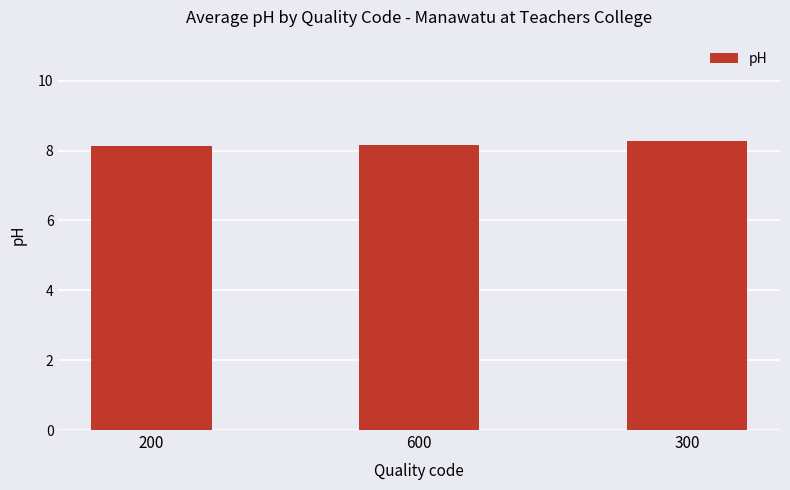

What is the label of the 3rd bar from the left?

300